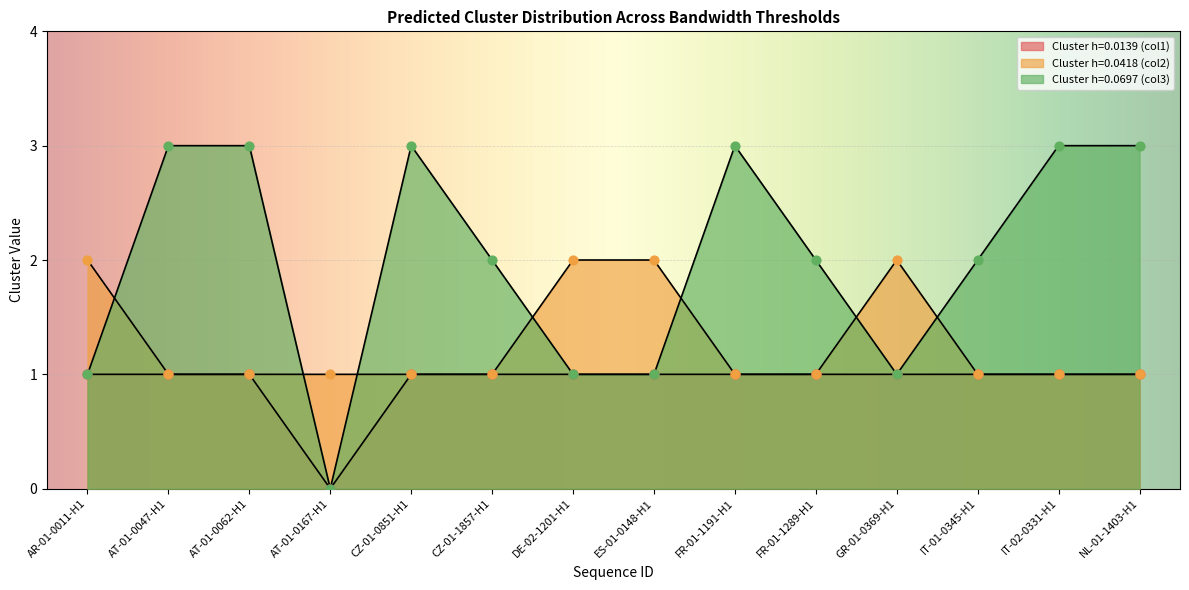

Which series contains the lowest Y value?

Cluster h=0.0697 (col3)